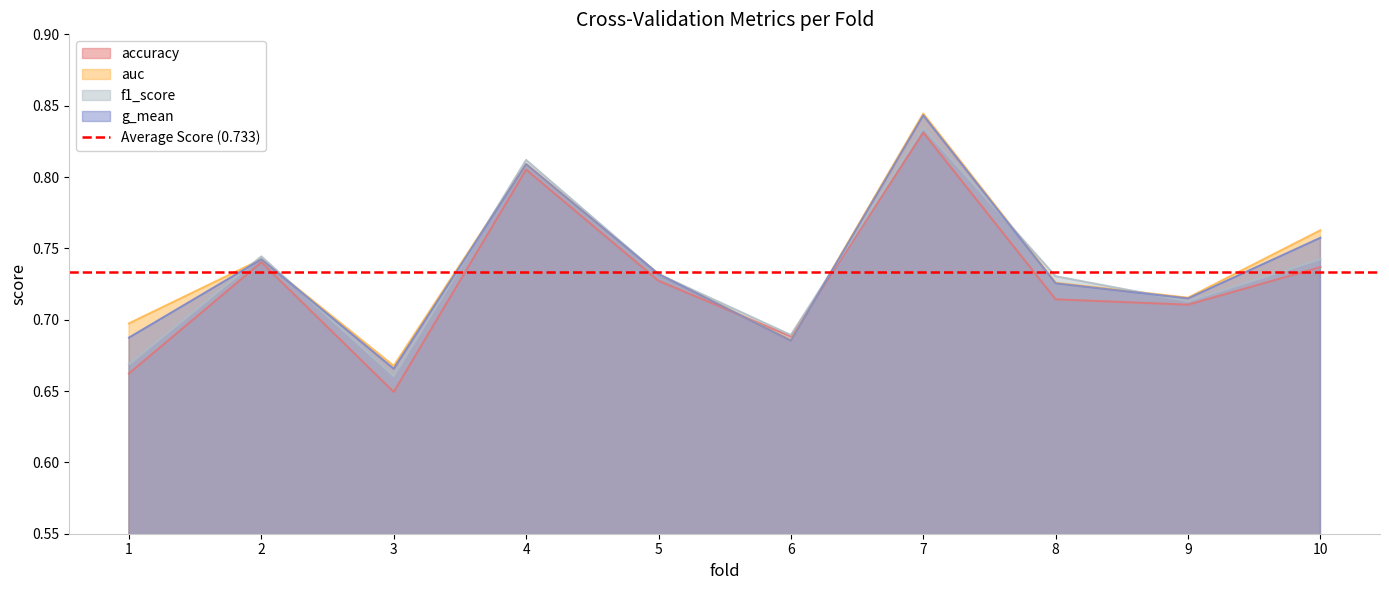

Between 2 and 6, which is larger?

2